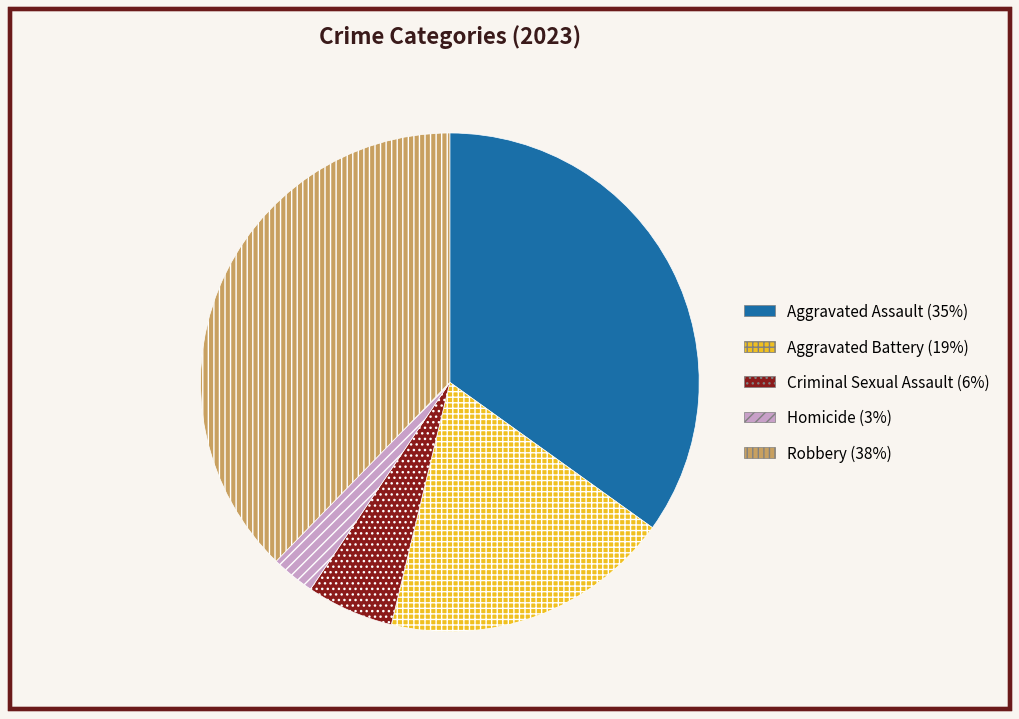

Is Criminal Sexual Assault (6%) the majority of the pie?

No